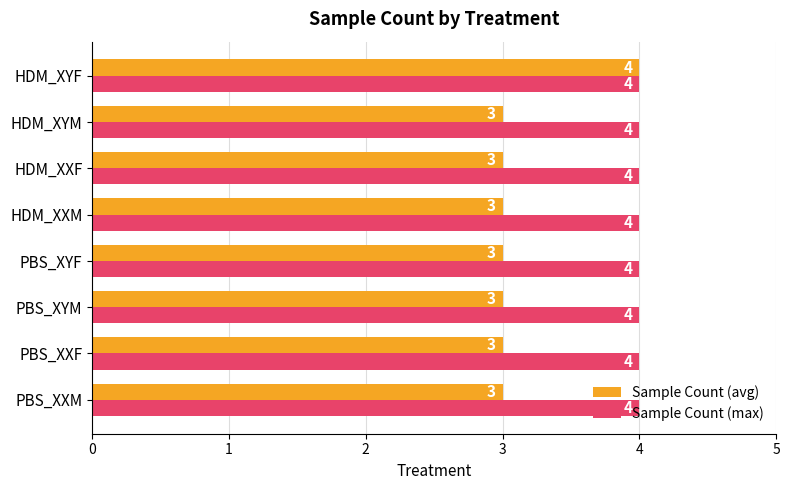

Which series has the largest total across all categories?

Sample Count (max)